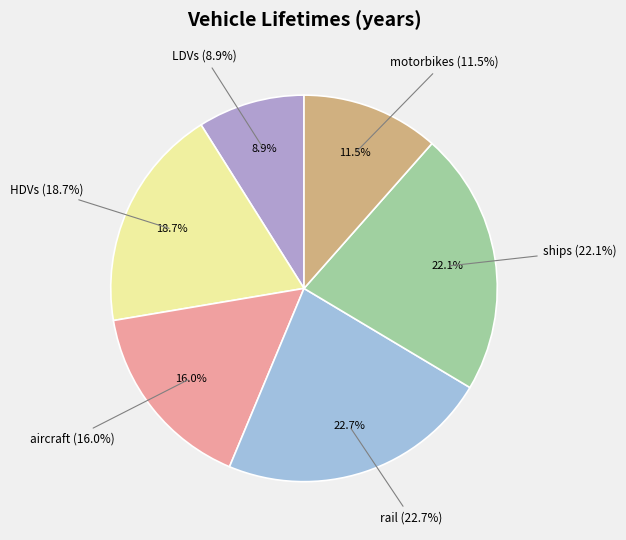

What is the smallest slice in the pie chart?

LDVs